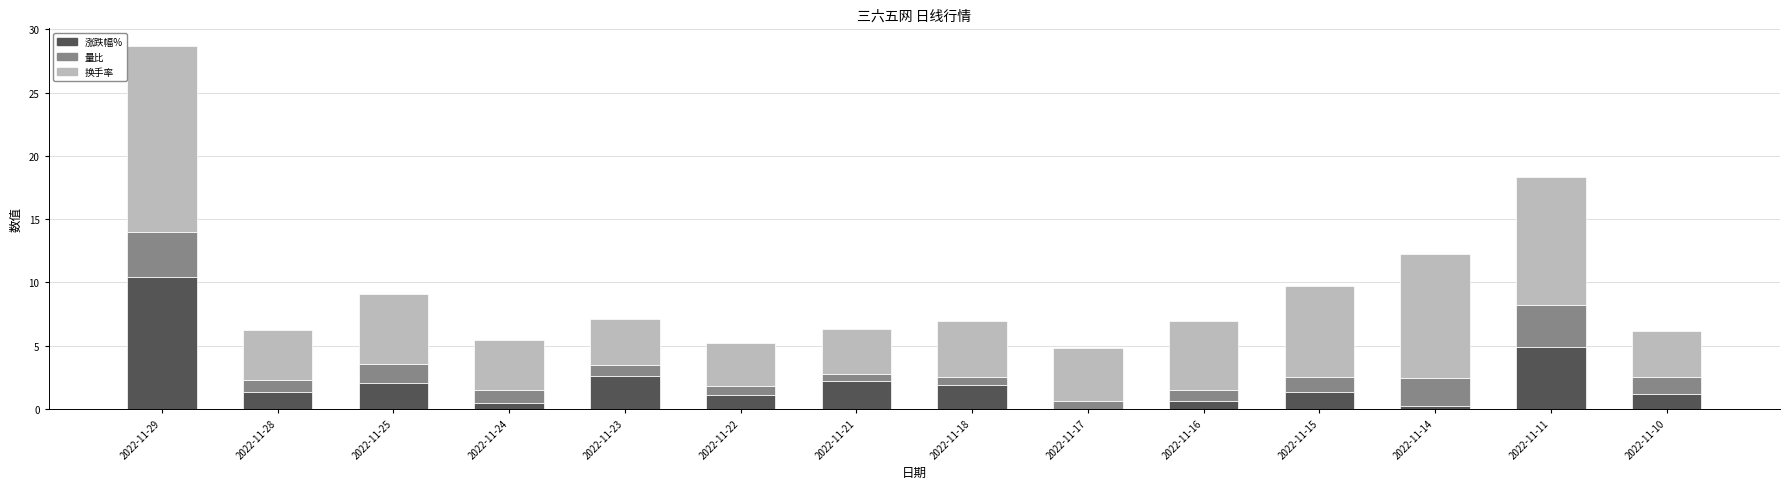

At which label does 涨跌幅% first exceed 1?

2022-11-29